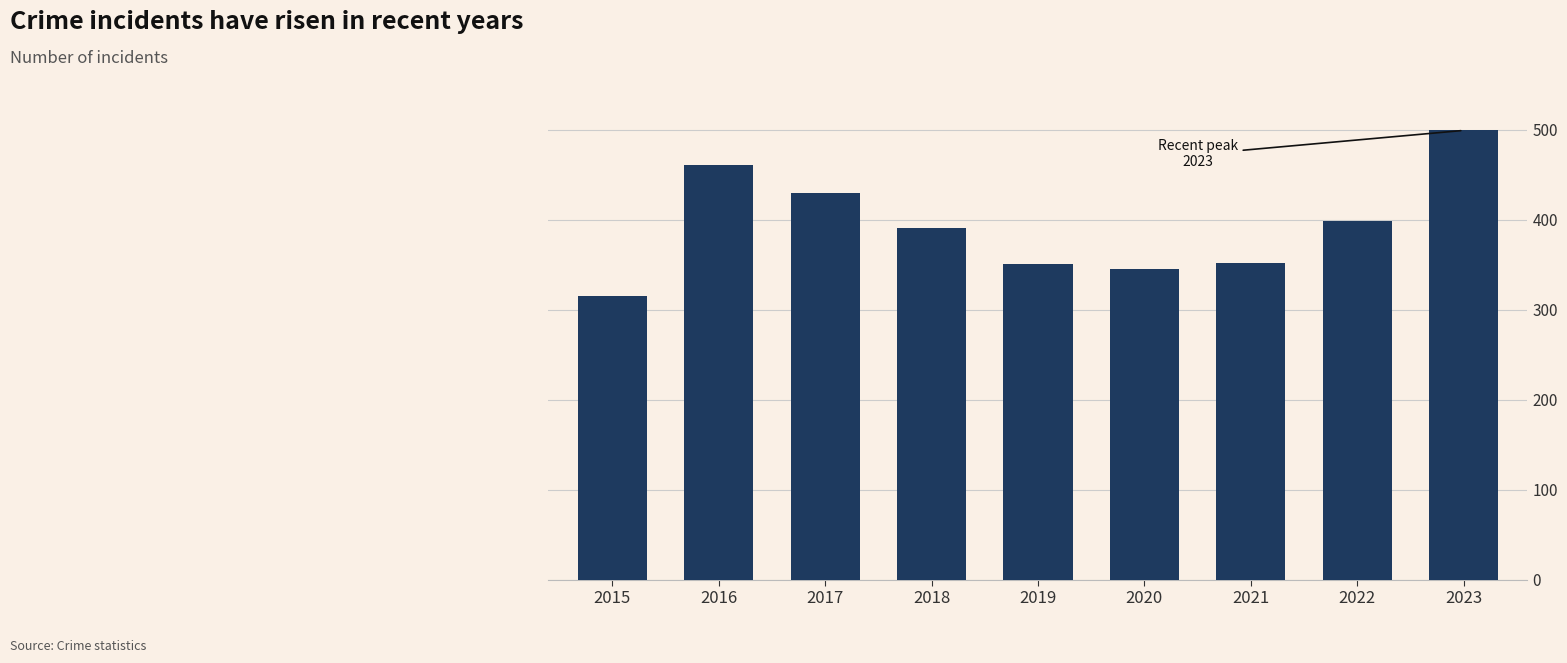

True or false: the data shows 203 at 2020.

False